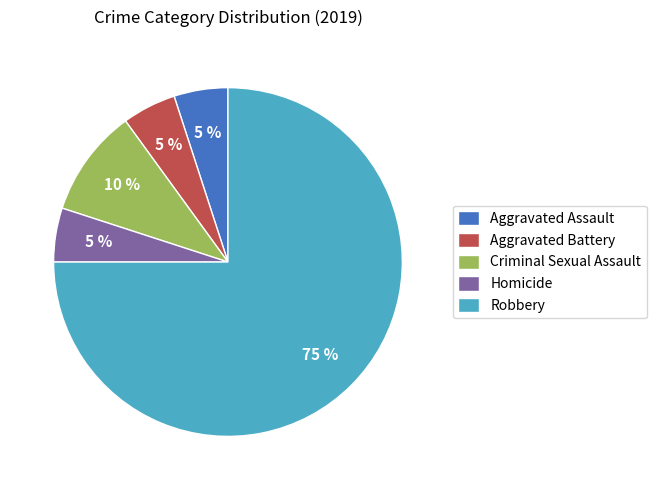

Between Aggravated Assault and Criminal Sexual Assault, which is larger?

Criminal Sexual Assault